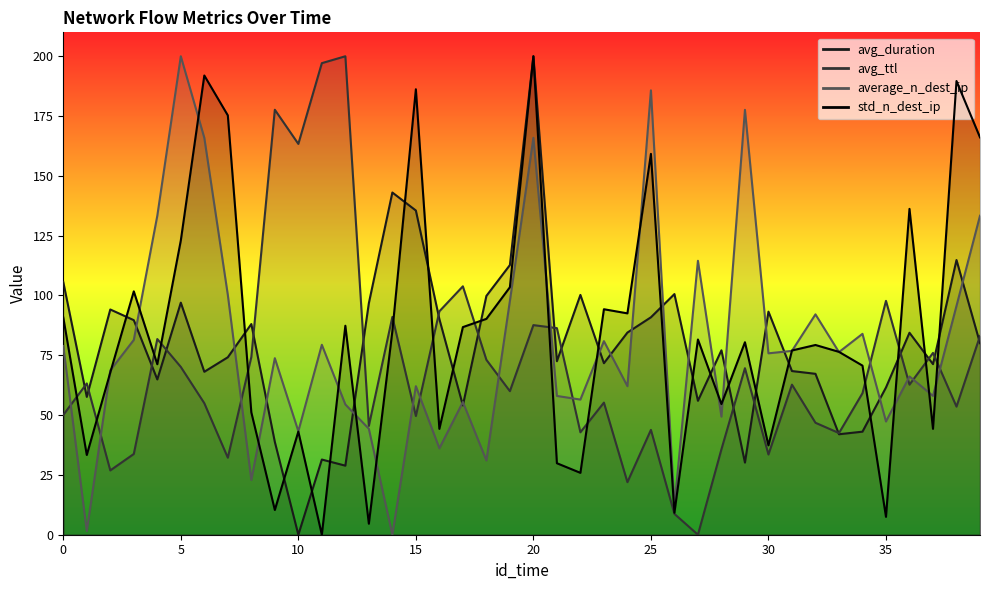

At which label is average_n_dest_ip closest to 99?

7